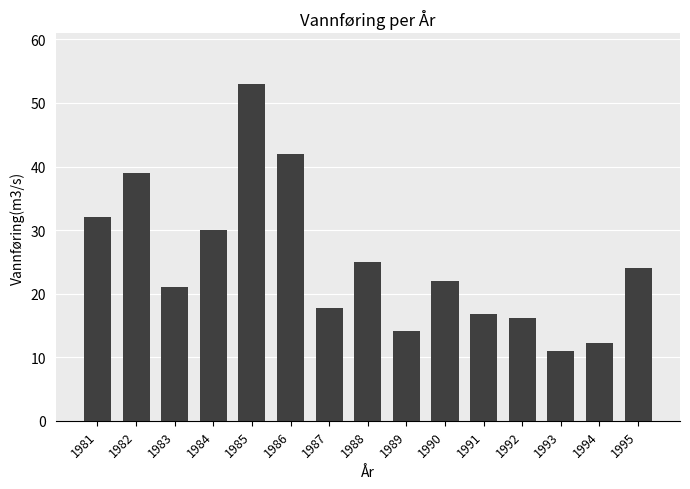

What is the difference between the second highest and minimum values?

31.0